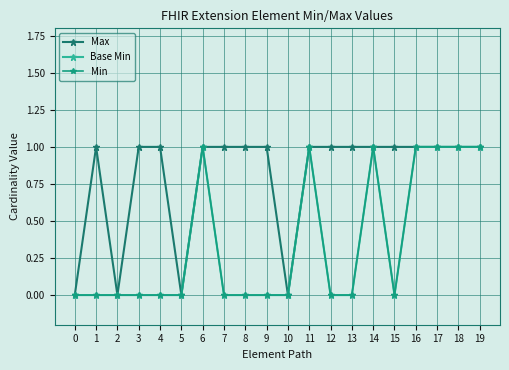

Between 4 and 15, which series saw the biggest shift?

Max